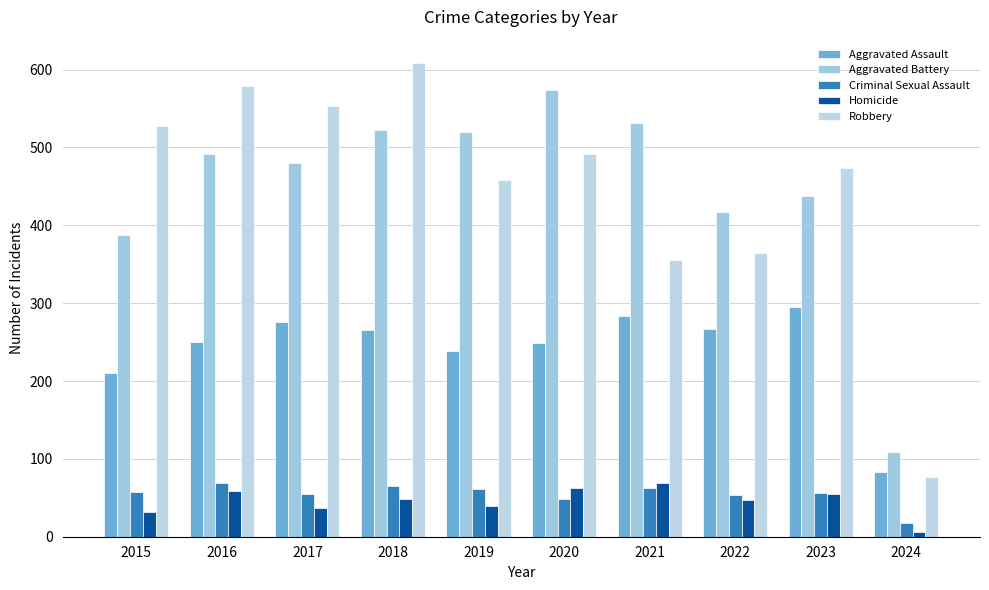

What is the sum of all Robbery values?

4486